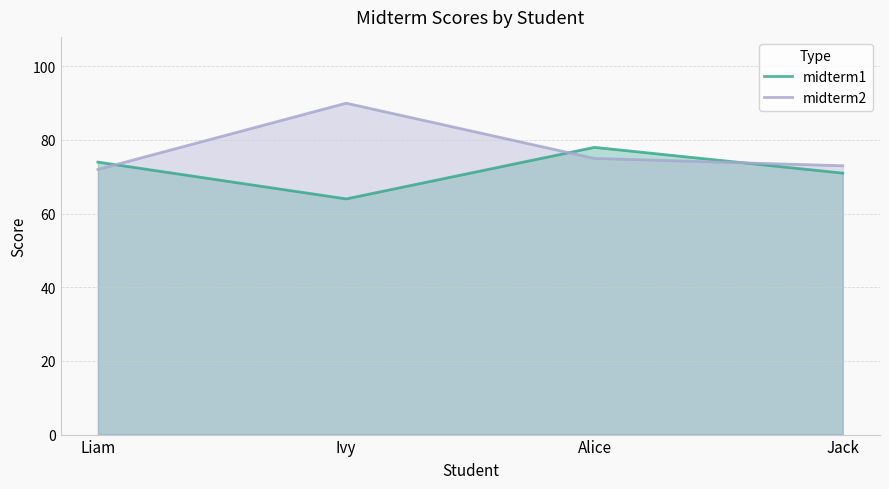

What is the spread (max minus min) of values at Jack?

2